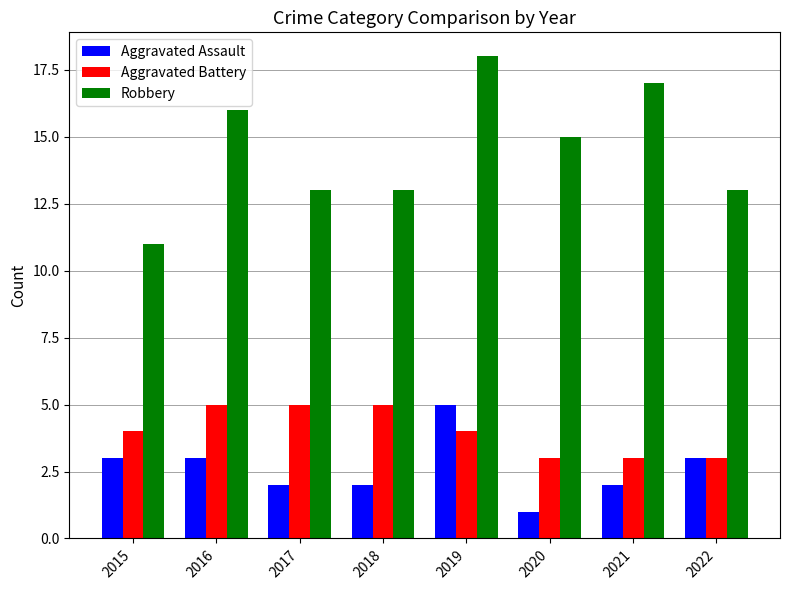

Which series has the largest total across all categories?

Robbery